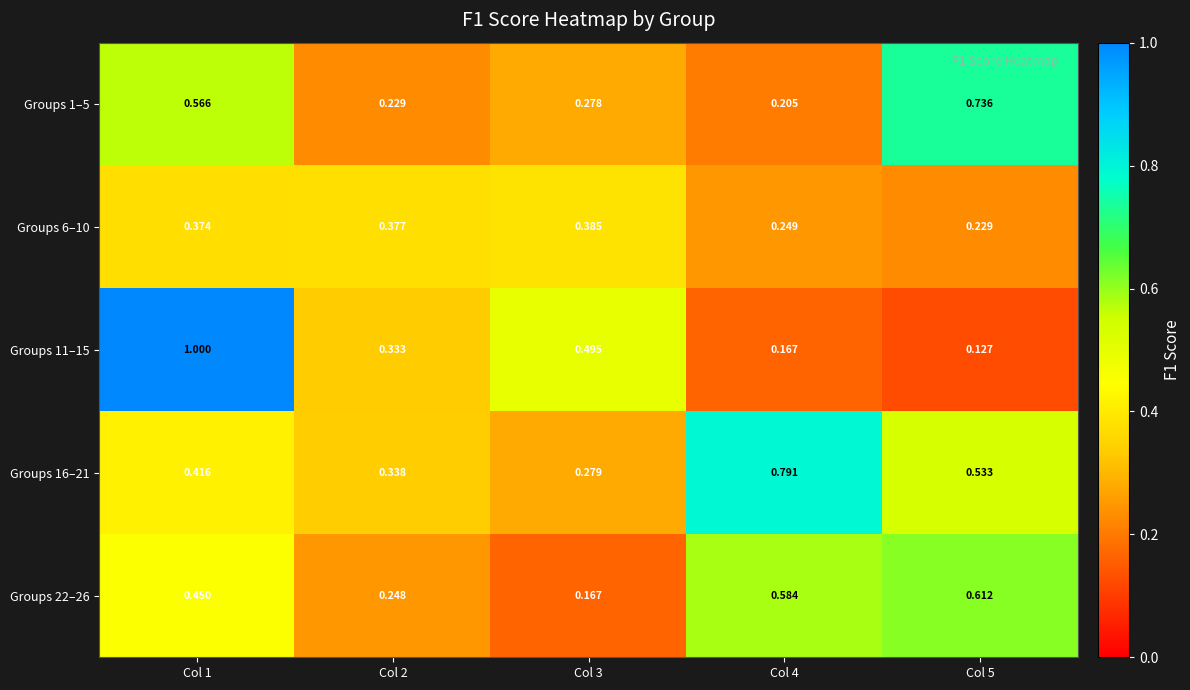

Is the value of Groups 1–5 at Col 1 greater than the value of Groups 6–10 at Col 3?

Yes